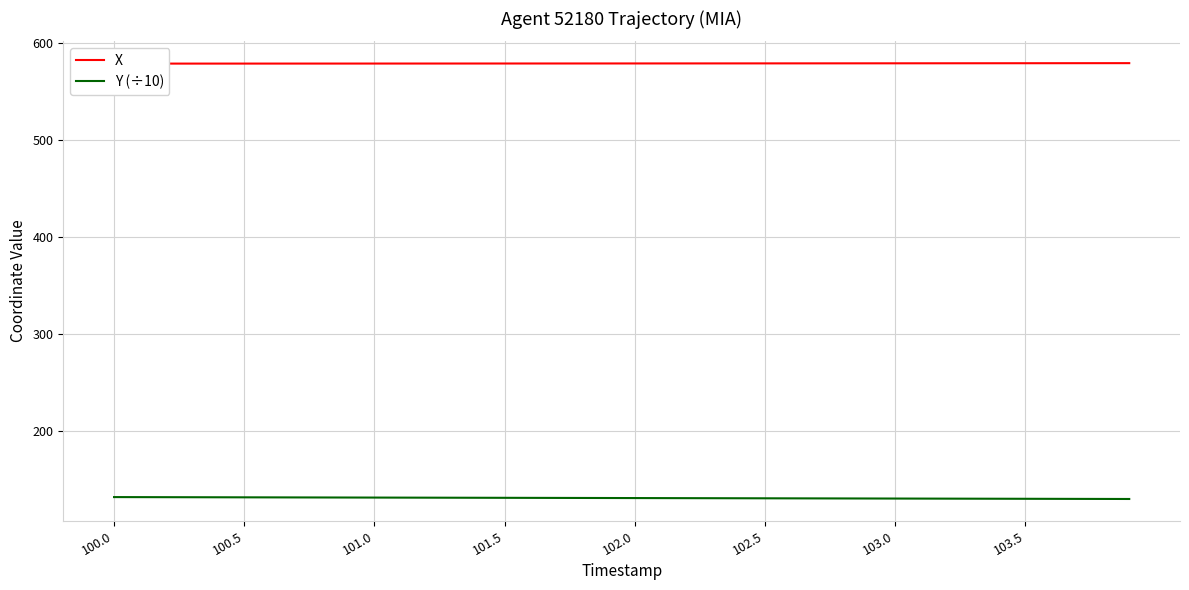

Which series has the widest spread of values?

Y (÷10)